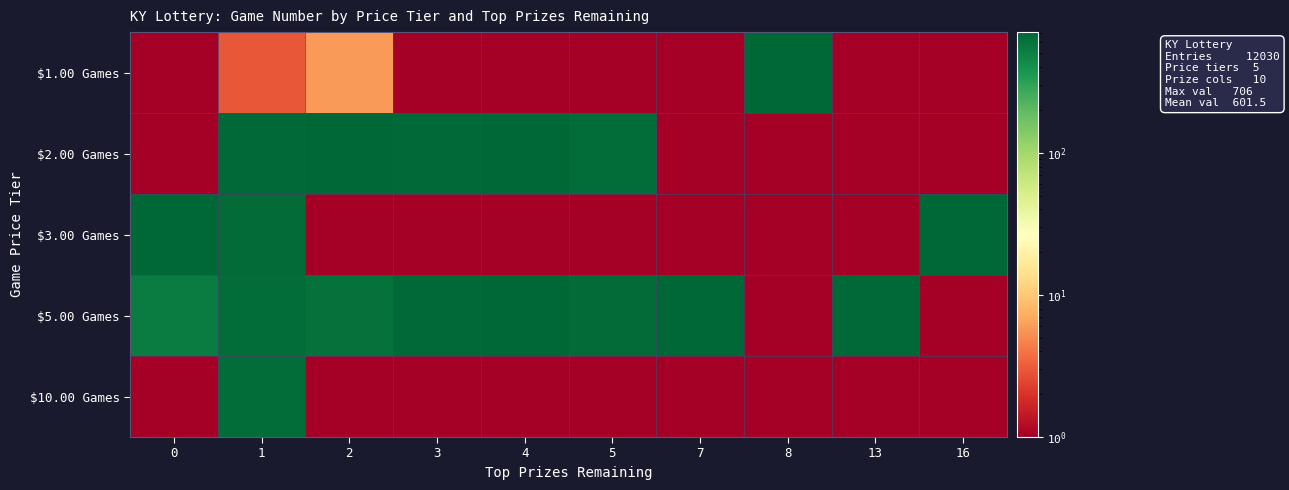

What is the total value across all series at 2?

1324.2